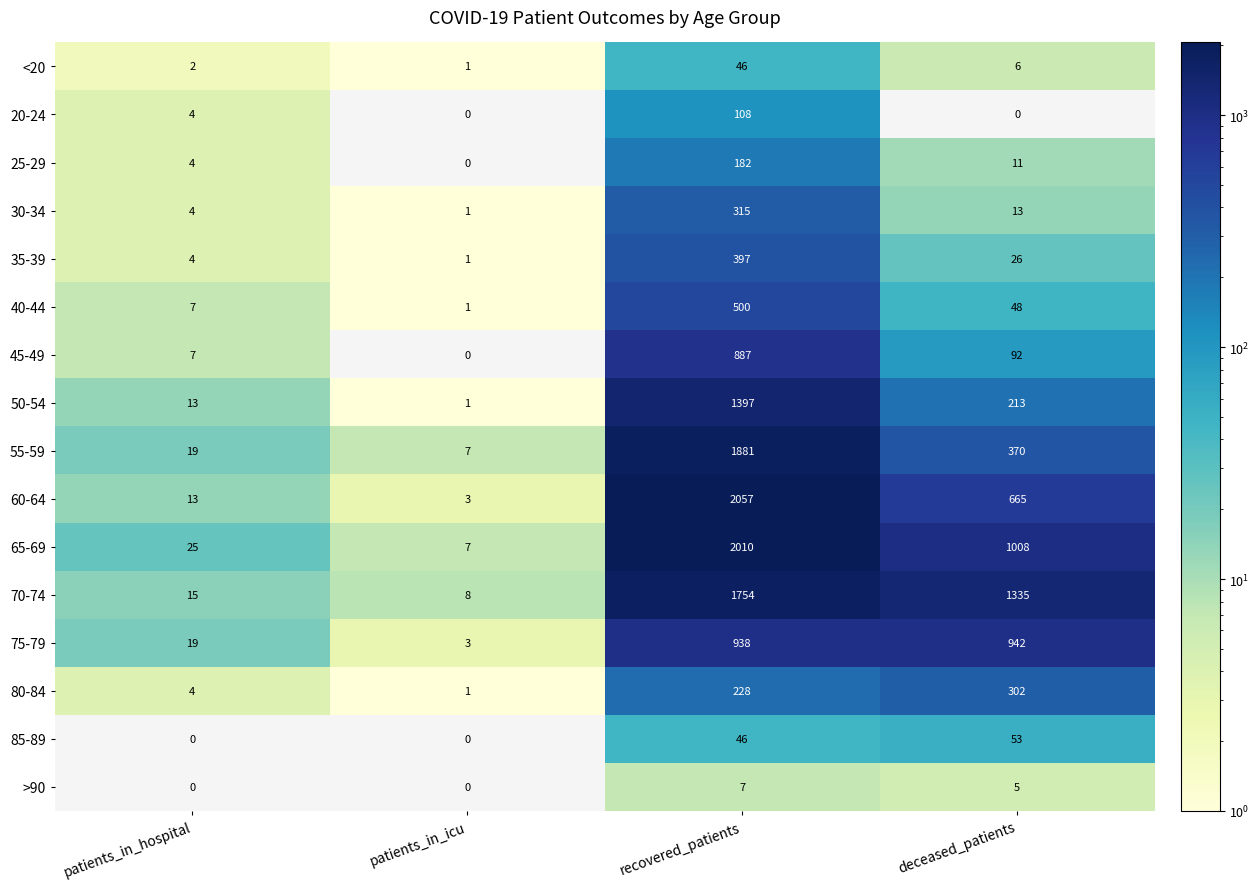

Which series changed the most between patients_in_hospital and patients_in_icu?

65-69